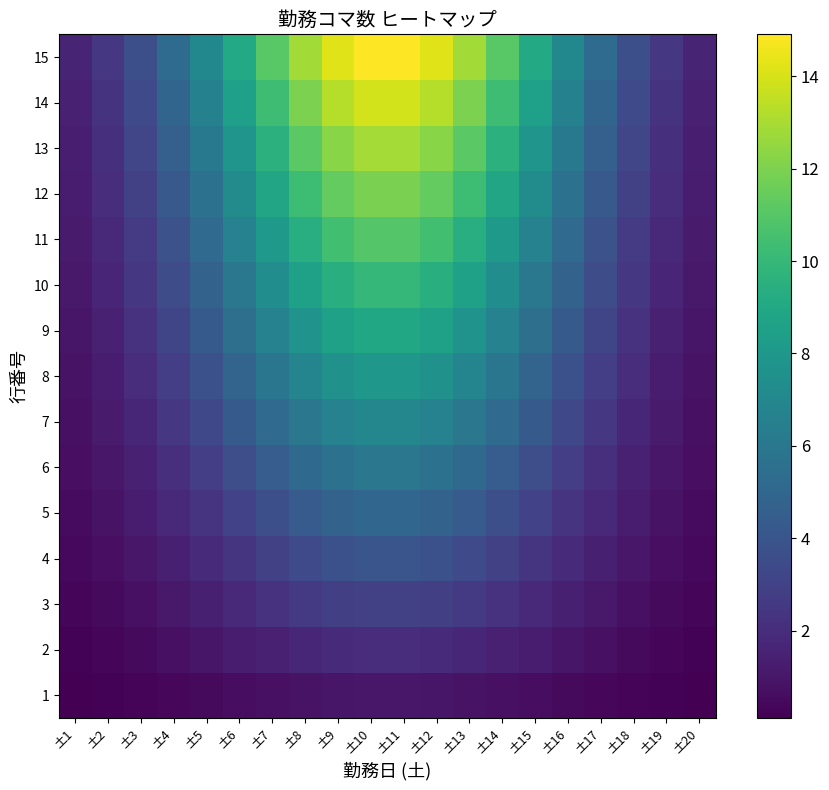

At how many categories does at least one series exceed 14?

4